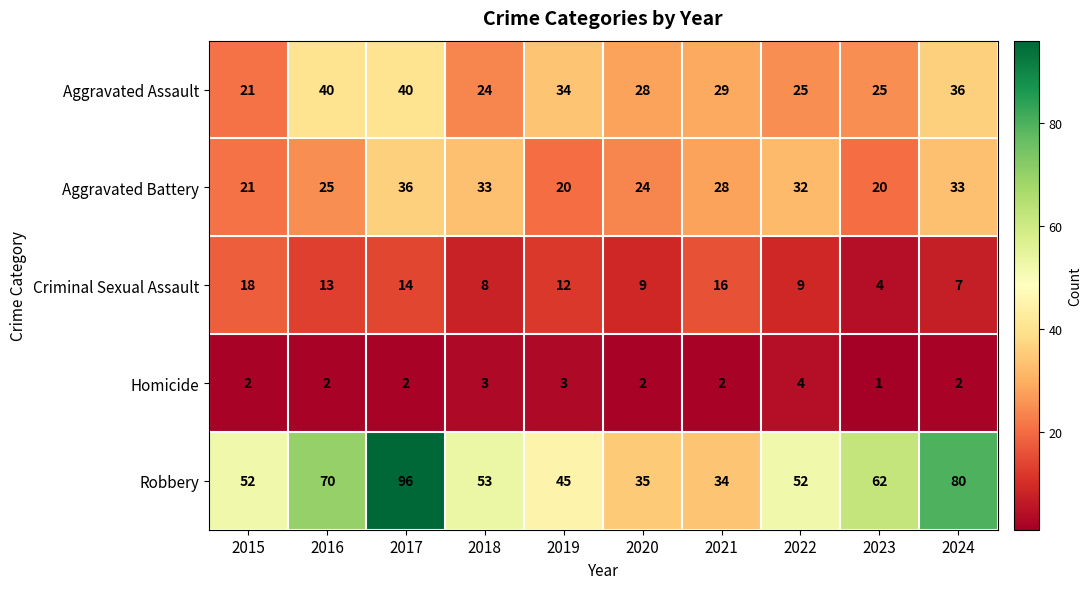

What is the sum of the Robbery values at 2016 and 2024?

150